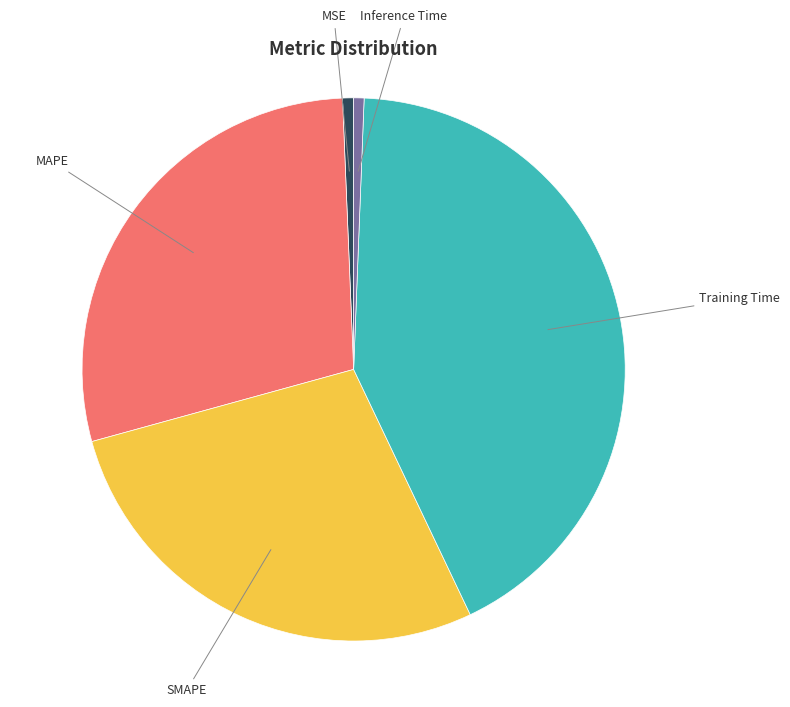

Is there any slice that represents more than half of the pie?

No